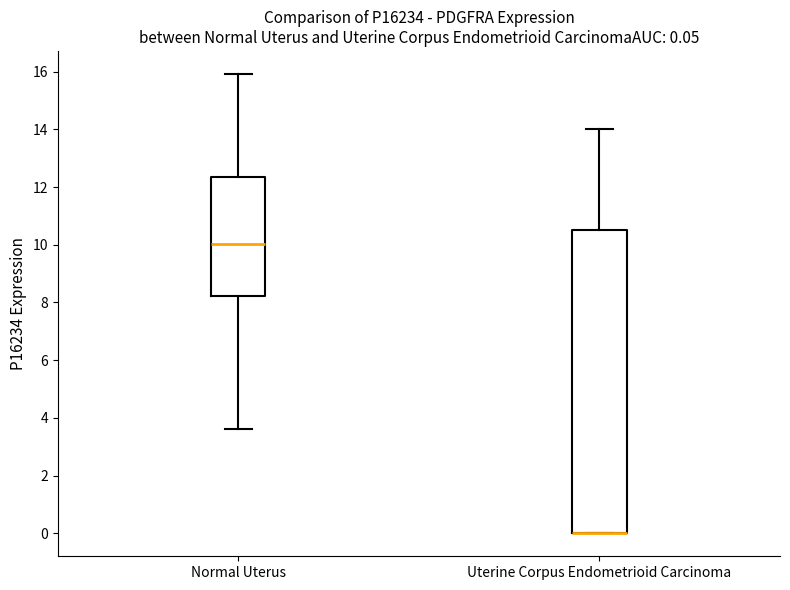

Comparing the boxes themselves (not the whiskers), which one is the tallest?

Uterine Corpus Endometrioid Carcinoma